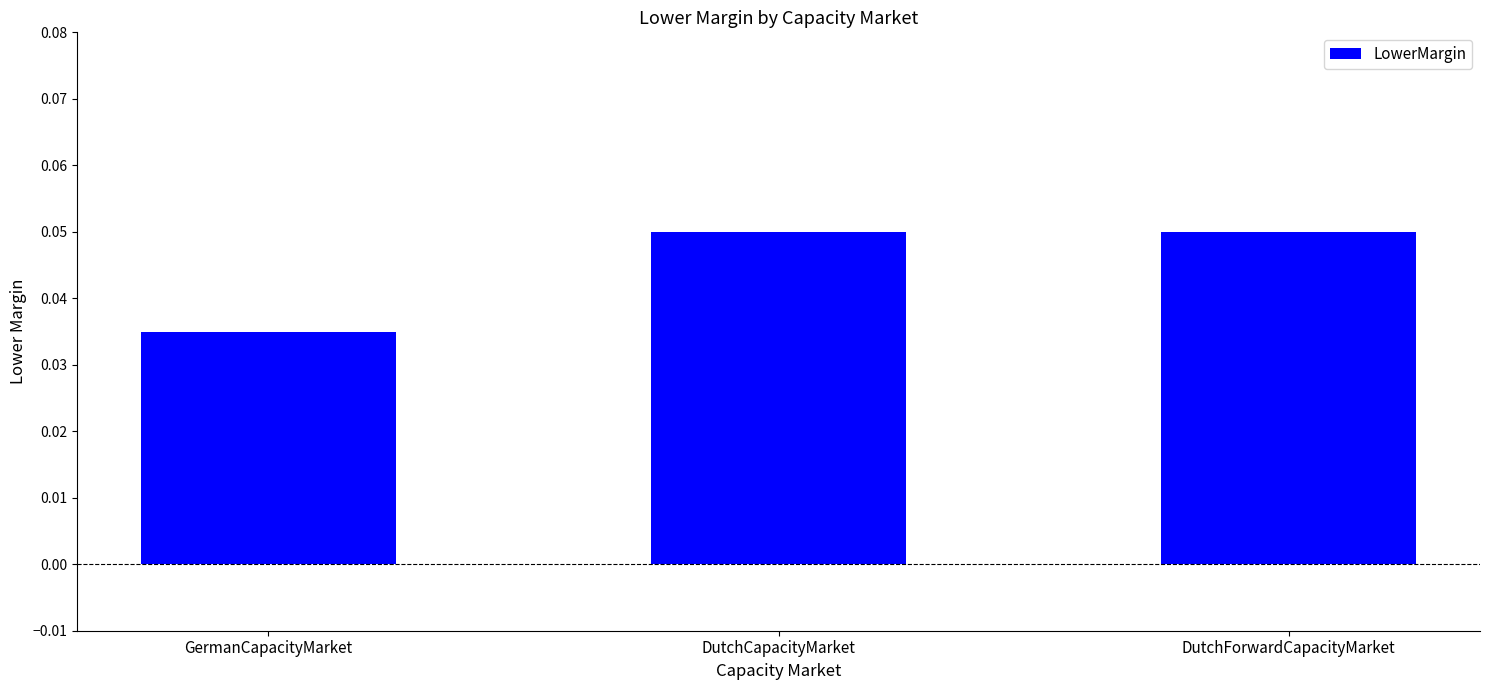

At which label is the value closest to 0?

GermanCapacityMarket